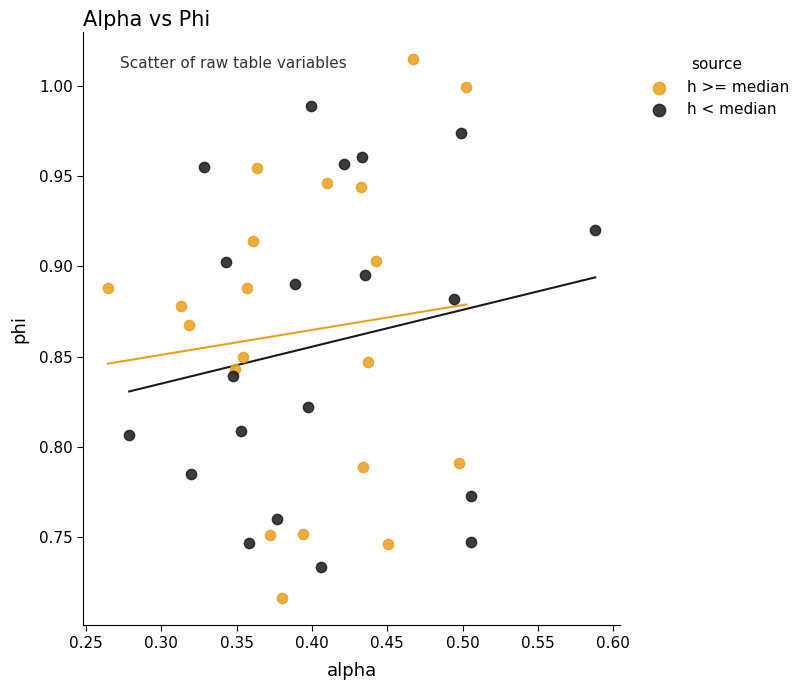

What are all the series names shown in the legend?

h >= median, h < median